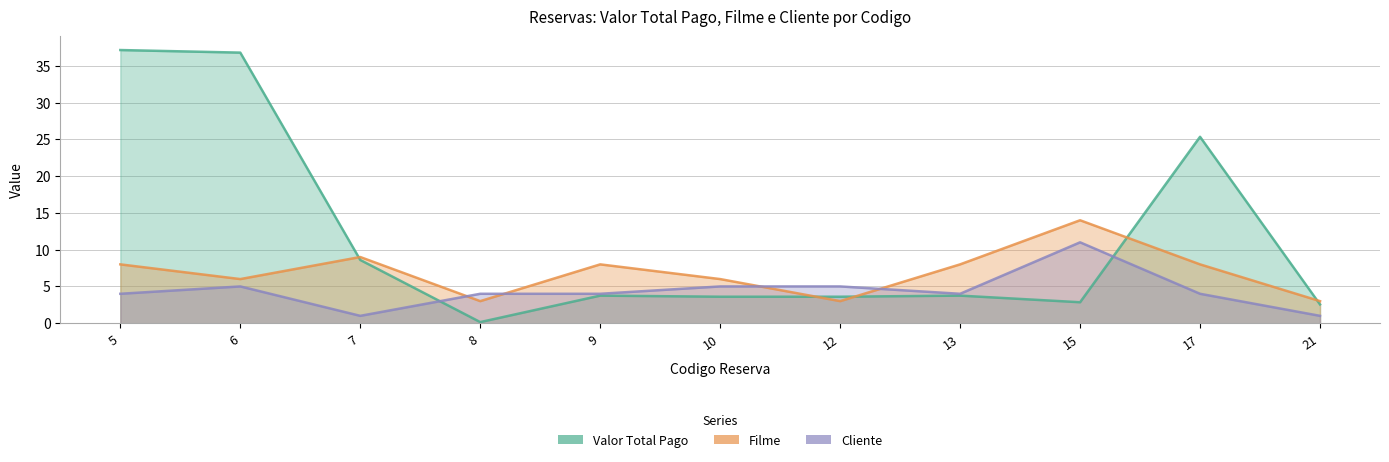

The value of Valor Total Pago at 8 is 0.1. True or false?

False